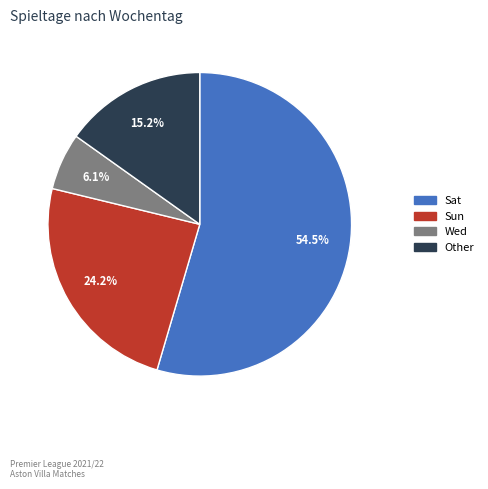

Is it true that Wed is 22% of the pie?

False